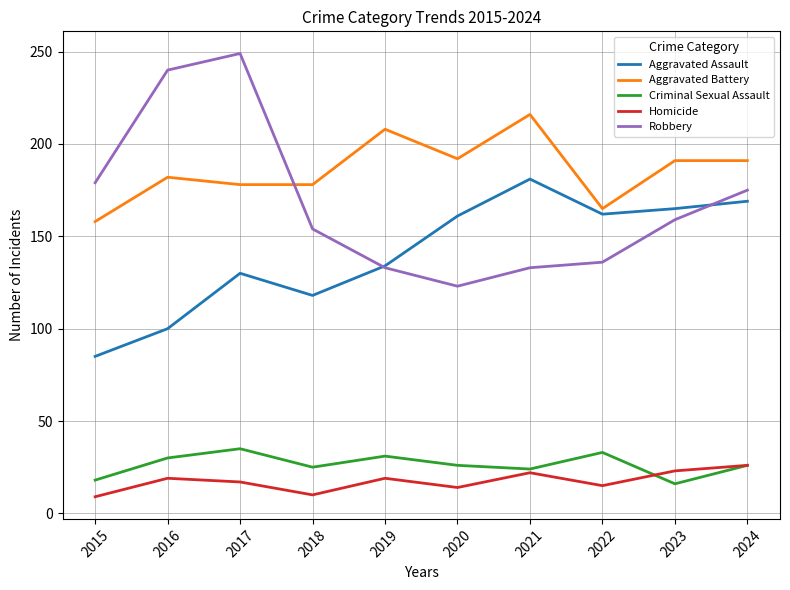

How many interior local valleys does the Criminal Sexual Assault series have?

3